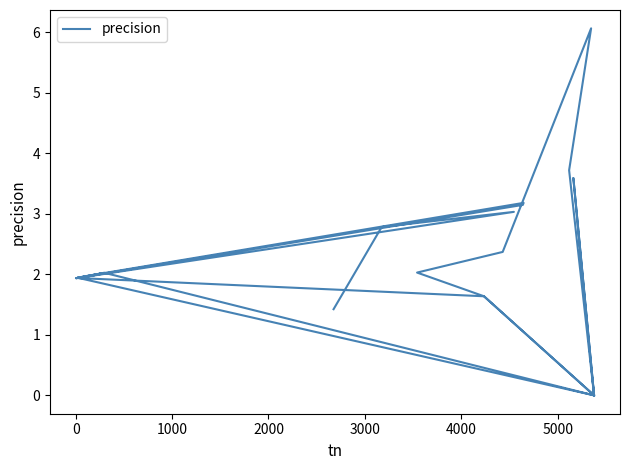

How many lines are shown in the chart?

1